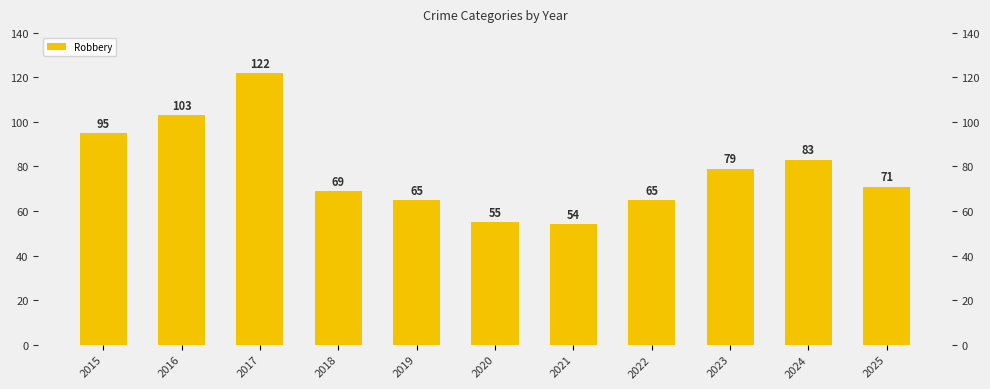

What is the average value?

78